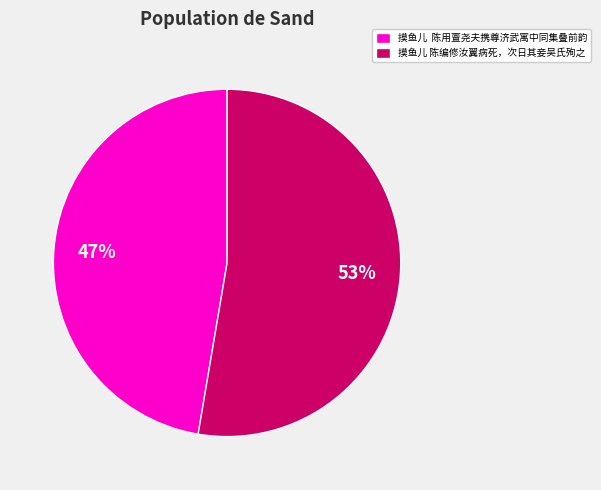

How many segments does this pie chart have?

2